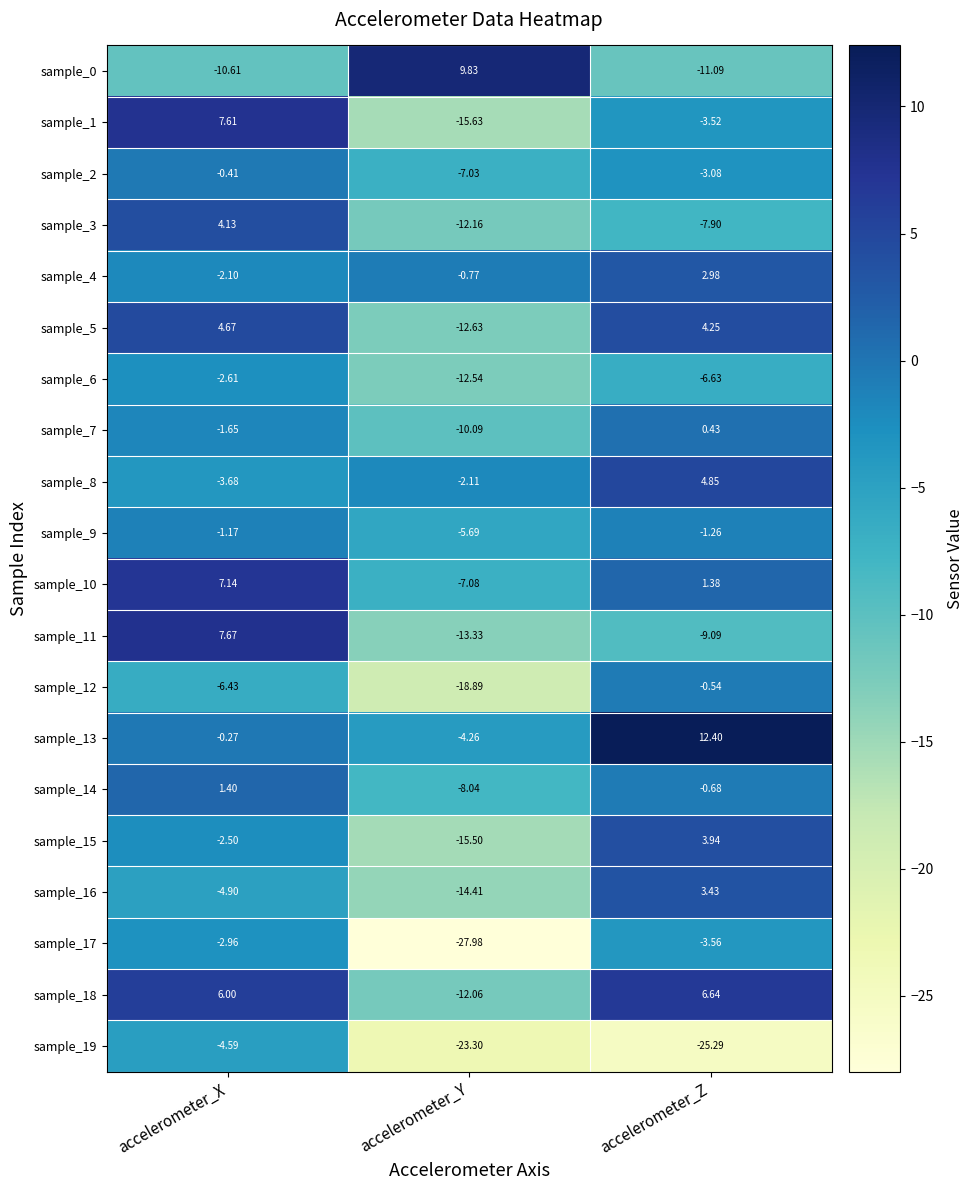

At which label does sample_0 first exceed -10?

accelerometer_Y